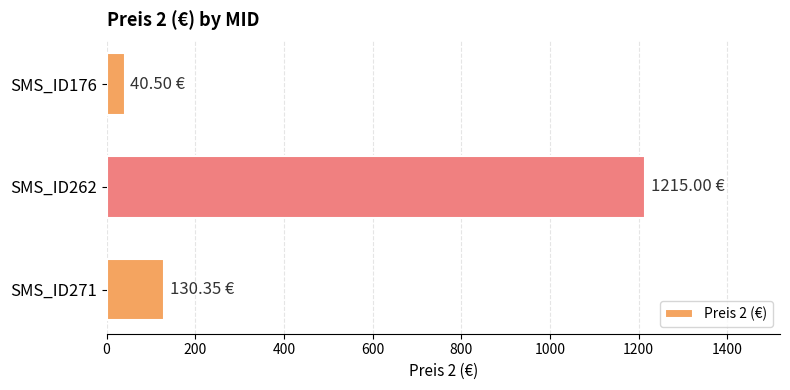

At which label is the value closest to 627?

SMS_ID271